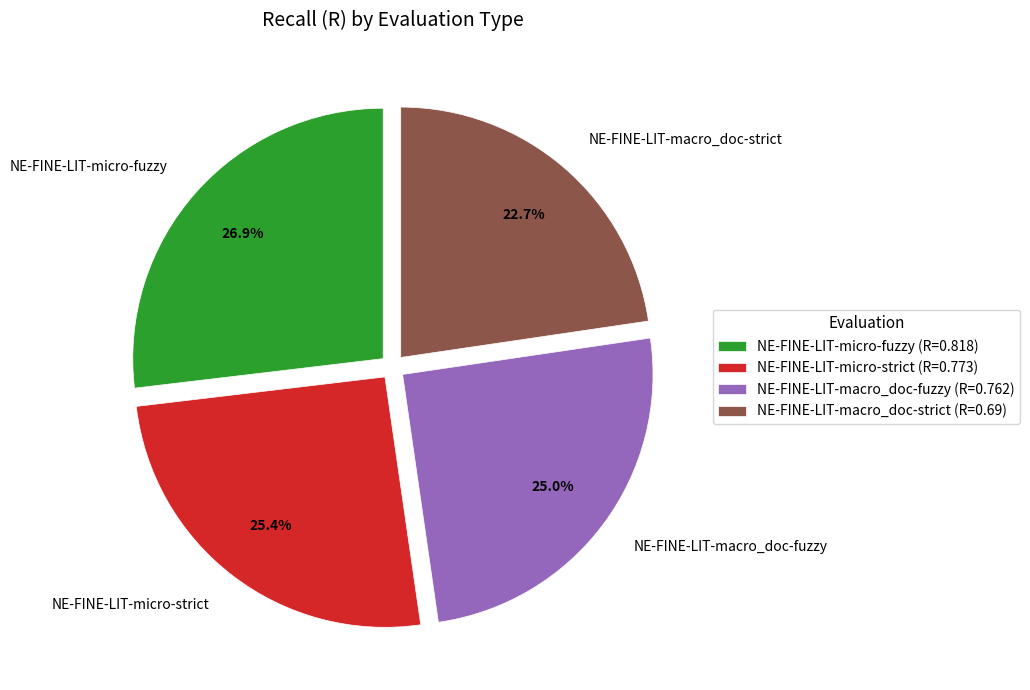

Is there any slice that represents more than half of the pie?

No